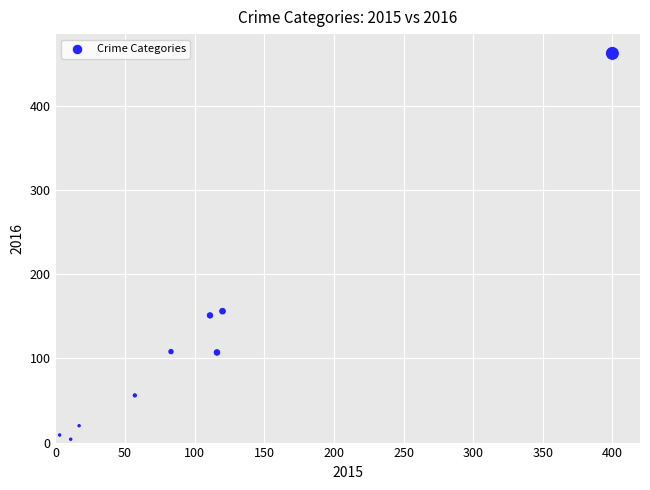

What is the range of X values (max minus min)?

397